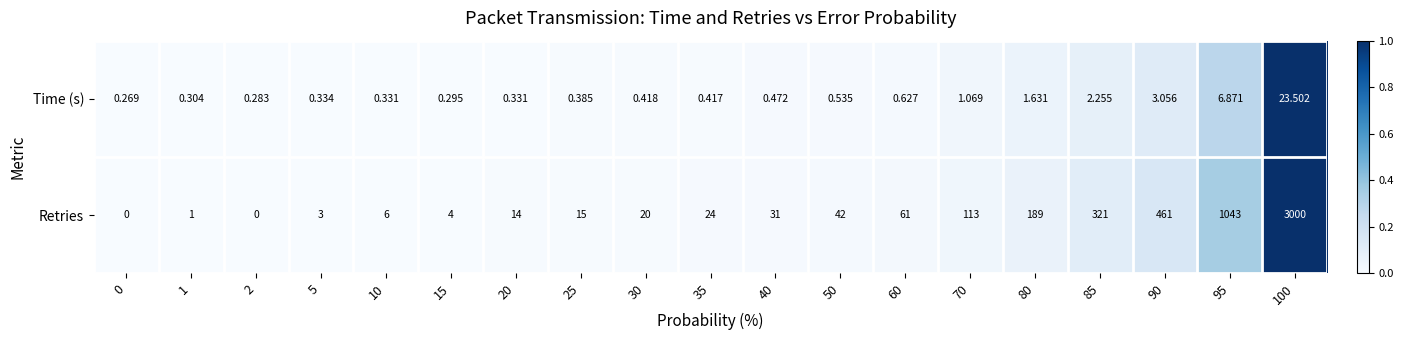

Which series has the widest spread of values?

Retries